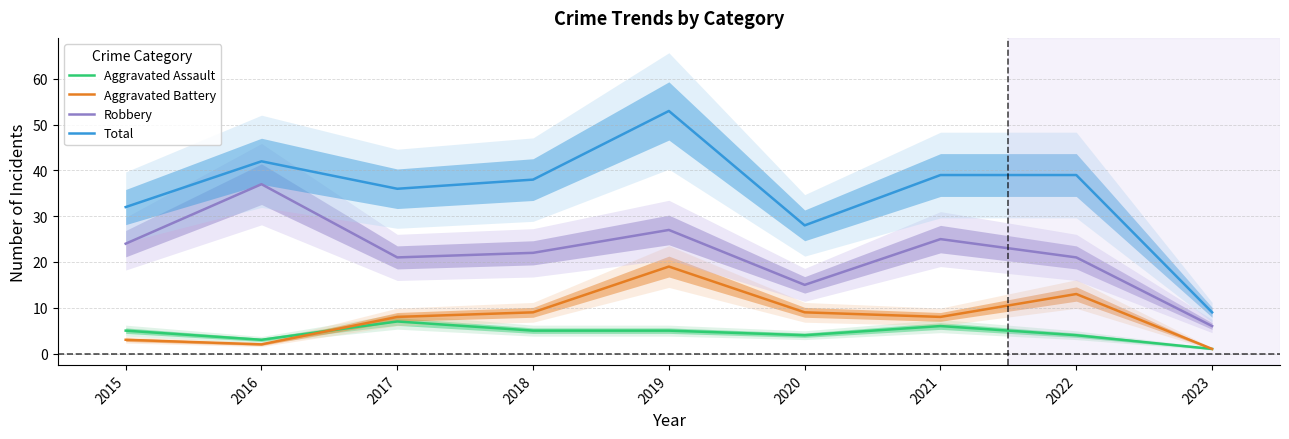

True or false: Aggravated Battery has more than 1 points higher than both neighbors.

True